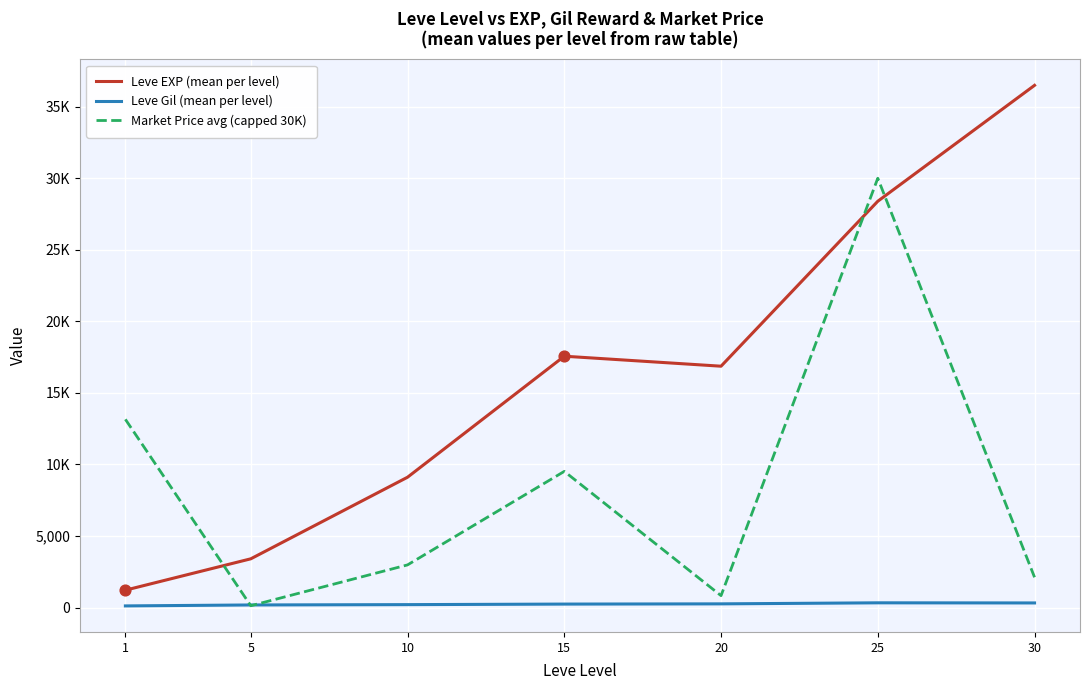

Is this an area chart (filled region under the line)?

No